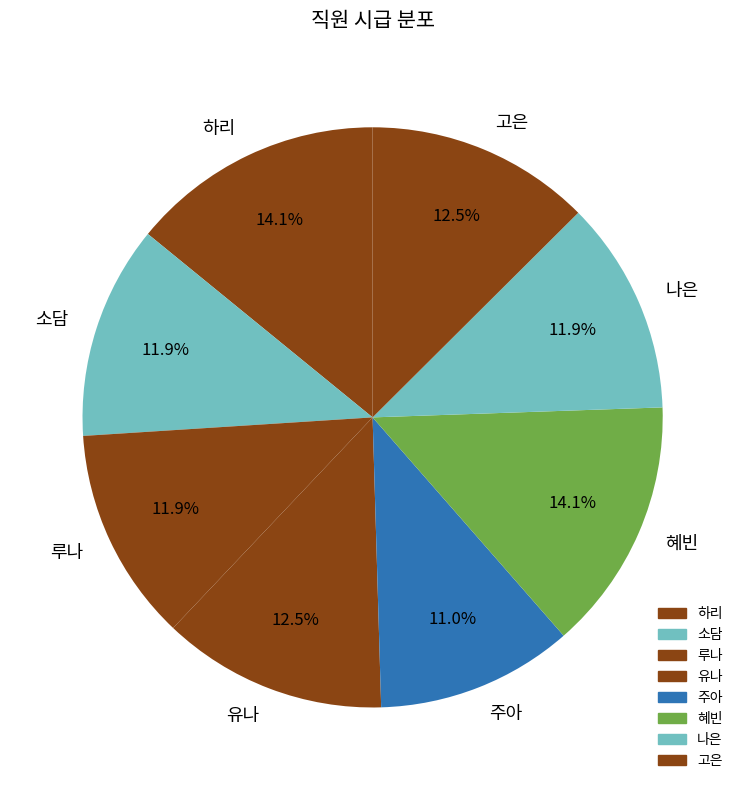

What is the ratio of the value at 소담 to the value at 혜빈?

0.8